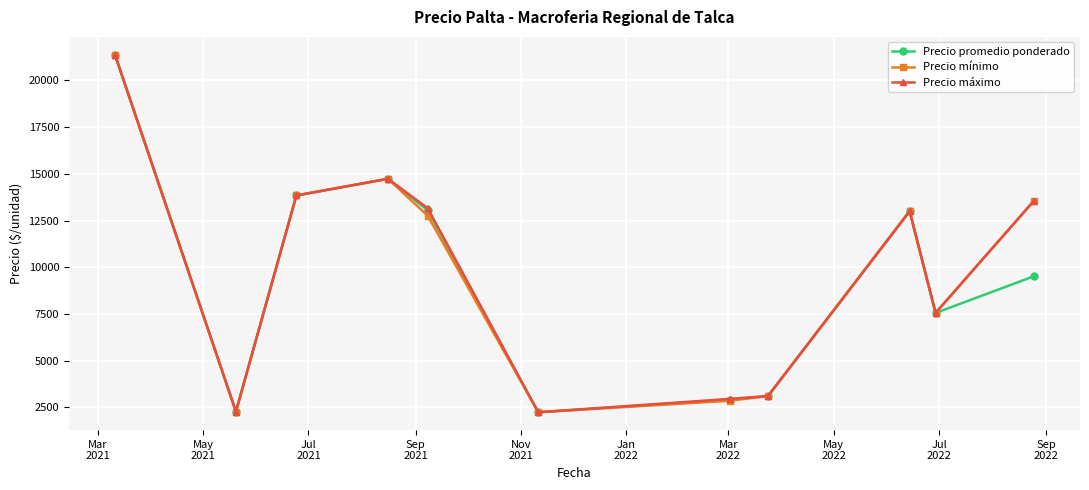

What is the sum of all Precio máximo values?

107775.0